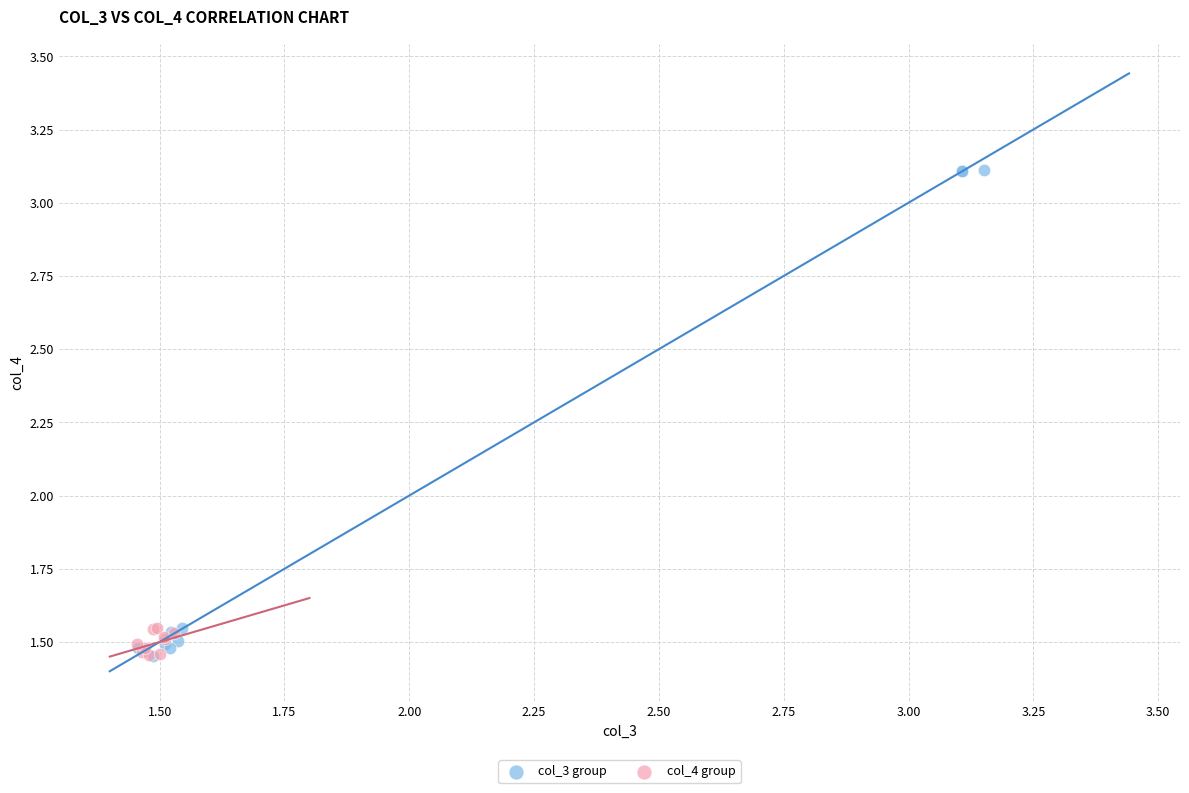

Which series contains the highest Y value?

col_3 group